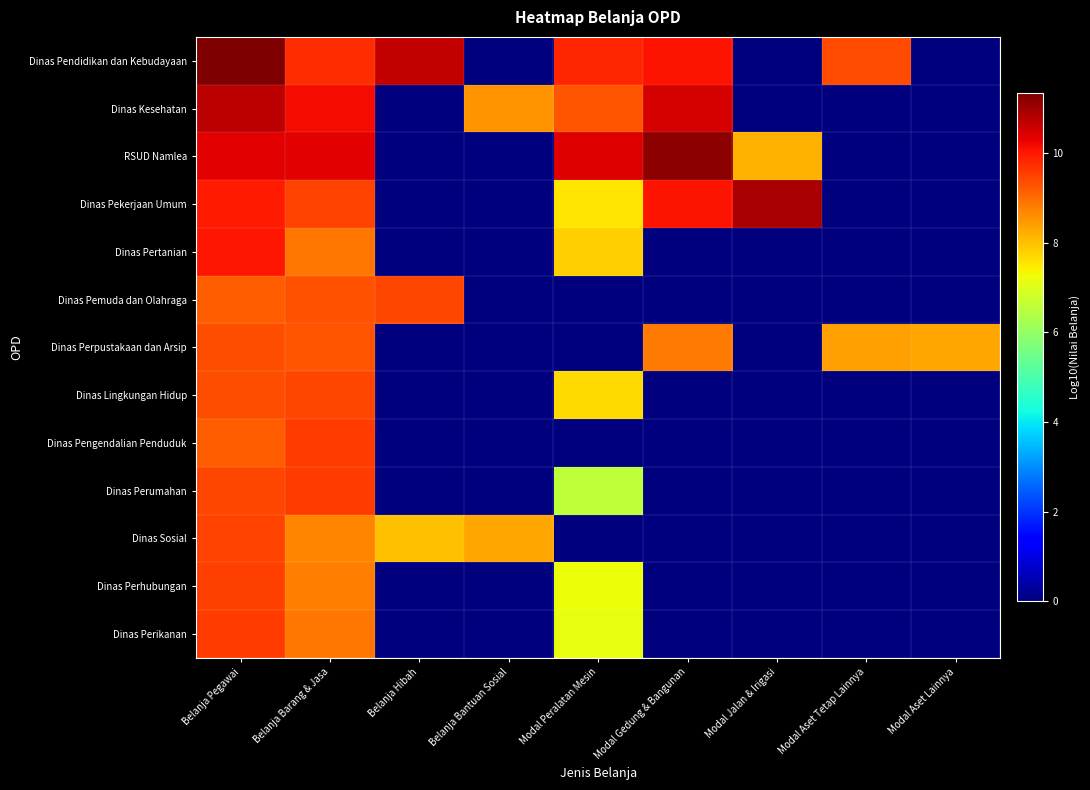

Reading right to left, transcribe all the data shown in this chart.

Dinas Pendidikan dan Kebudayaan: Modal Aset Lainnya=0.0	Modal Aset Tetap Lainnya=9.4	Modal Jalan & Irigasi=0.0	Modal Gedung & Bangunan=10.1	Modal Peralatan Mesin=9.9	Belanja Bantuan Sosial=0.0	Belanja Hibah=10.6	Belanja Barang & Jasa=9.8	Belanja Pegawai=11.3
Dinas Kesehatan: Modal Aset Lainnya=0.0	Modal Aset Tetap Lainnya=0.0	Modal Jalan & Irigasi=0.0	Modal Gedung & Bangunan=10.5	Modal Peralatan Mesin=9.3	Belanja Bantuan Sosial=8.5	Belanja Hibah=0.0	Belanja Barang & Jasa=10.2	Belanja Pegawai=10.8
RSUD Namlea: Modal Aset Lainnya=0.0	Modal Aset Tetap Lainnya=0.0	Modal Jalan & Irigasi=8.2	Modal Gedung & Bangunan=11.2	Modal Peralatan Mesin=10.4	Belanja Bantuan Sosial=0.0	Belanja Hibah=0.0	Belanja Barang & Jasa=10.3	Belanja Pegawai=10.3
Dinas Pekerjaan Umum: Modal Aset Lainnya=0.0	Modal Aset Tetap Lainnya=0.0	Modal Jalan & Irigasi=10.9	Modal Gedung & Bangunan=10.1	Modal Peralatan Mesin=7.5	Belanja Bantuan Sosial=0.0	Belanja Hibah=0.0	Belanja Barang & Jasa=9.5	Belanja Pegawai=10.0
Dinas Pertanian: Modal Aset Lainnya=0.0	Modal Aset Tetap Lainnya=0.0	Modal Jalan & Irigasi=0.0	Modal Gedung & Bangunan=0.0	Modal Peralatan Mesin=7.8	Belanja Bantuan Sosial=0.0	Belanja Hibah=0.0	Belanja Barang & Jasa=8.9	Belanja Pegawai=10.0
Dinas Pemuda dan Olahraga: Modal Aset Lainnya=0.0	Modal Aset Tetap Lainnya=0.0	Modal Jalan & Irigasi=0.0	Modal Gedung & Bangunan=0.0	Modal Peralatan Mesin=0.0	Belanja Bantuan Sosial=0.0	Belanja Hibah=9.4	Belanja Barang & Jasa=9.3	Belanja Pegawai=9.2
Dinas Perpustakaan dan Arsip: Modal Aset Lainnya=8.3	Modal Aset Tetap Lainnya=8.4	Modal Jalan & Irigasi=0.0	Modal Gedung & Bangunan=8.8	Modal Peralatan Mesin=0.0	Belanja Bantuan Sosial=0.0	Belanja Hibah=0.0	Belanja Barang & Jasa=9.3	Belanja Pegawai=9.4
Dinas Lingkungan Hidup: Modal Aset Lainnya=0.0	Modal Aset Tetap Lainnya=0.0	Modal Jalan & Irigasi=0.0	Modal Gedung & Bangunan=0.0	Modal Peralatan Mesin=7.7	Belanja Bantuan Sosial=0.0	Belanja Hibah=0.0	Belanja Barang & Jasa=9.5	Belanja Pegawai=9.4
Dinas Pengendalian Penduduk: Modal Aset Lainnya=0.0	Modal Aset Tetap Lainnya=0.0	Modal Jalan & Irigasi=0.0	Modal Gedung & Bangunan=0.0	Modal Peralatan Mesin=0.0	Belanja Bantuan Sosial=0.0	Belanja Hibah=0.0	Belanja Barang & Jasa=9.6	Belanja Pegawai=9.2
Dinas Perumahan: Modal Aset Lainnya=0.0	Modal Aset Tetap Lainnya=0.0	Modal Jalan & Irigasi=0.0	Modal Gedung & Bangunan=0.0	Modal Peralatan Mesin=6.6	Belanja Bantuan Sosial=0.0	Belanja Hibah=0.0	Belanja Barang & Jasa=9.6	Belanja Pegawai=9.5
Dinas Sosial: Modal Aset Lainnya=0.0	Modal Aset Tetap Lainnya=0.0	Modal Jalan & Irigasi=0.0	Modal Gedung & Bangunan=0.0	Modal Peralatan Mesin=0.0	Belanja Bantuan Sosial=8.3	Belanja Hibah=8.0	Belanja Barang & Jasa=8.7	Belanja Pegawai=9.5
Dinas Perhubungan: Modal Aset Lainnya=0.0	Modal Aset Tetap Lainnya=0.0	Modal Jalan & Irigasi=0.0	Modal Gedung & Bangunan=0.0	Modal Peralatan Mesin=7.2	Belanja Bantuan Sosial=0.0	Belanja Hibah=0.0	Belanja Barang & Jasa=8.8	Belanja Pegawai=9.5
Dinas Perikanan: Modal Aset Lainnya=0.0	Modal Aset Tetap Lainnya=0.0	Modal Jalan & Irigasi=0.0	Modal Gedung & Bangunan=0.0	Modal Peralatan Mesin=7.2	Belanja Bantuan Sosial=0.0	Belanja Hibah=0.0	Belanja Barang & Jasa=8.9	Belanja Pegawai=9.6